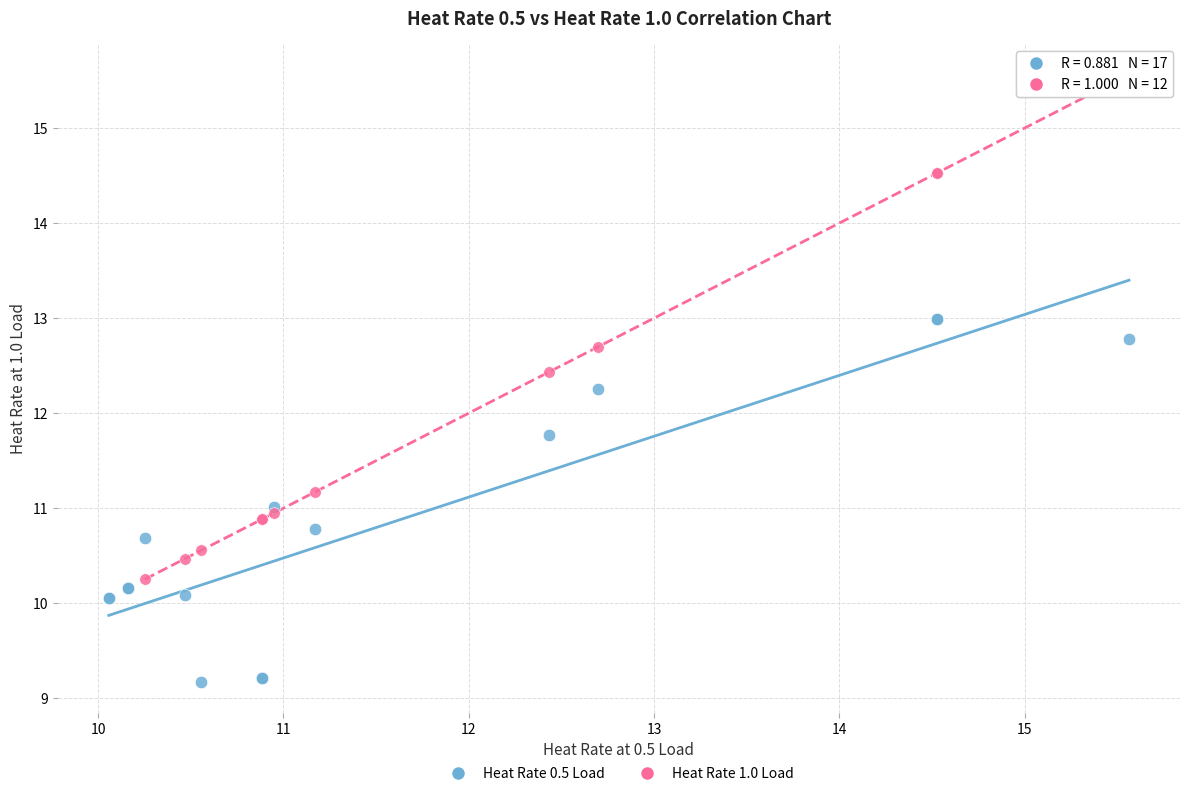

Which series has the widest spread of Y values?

Heat Rate 1.0 Load